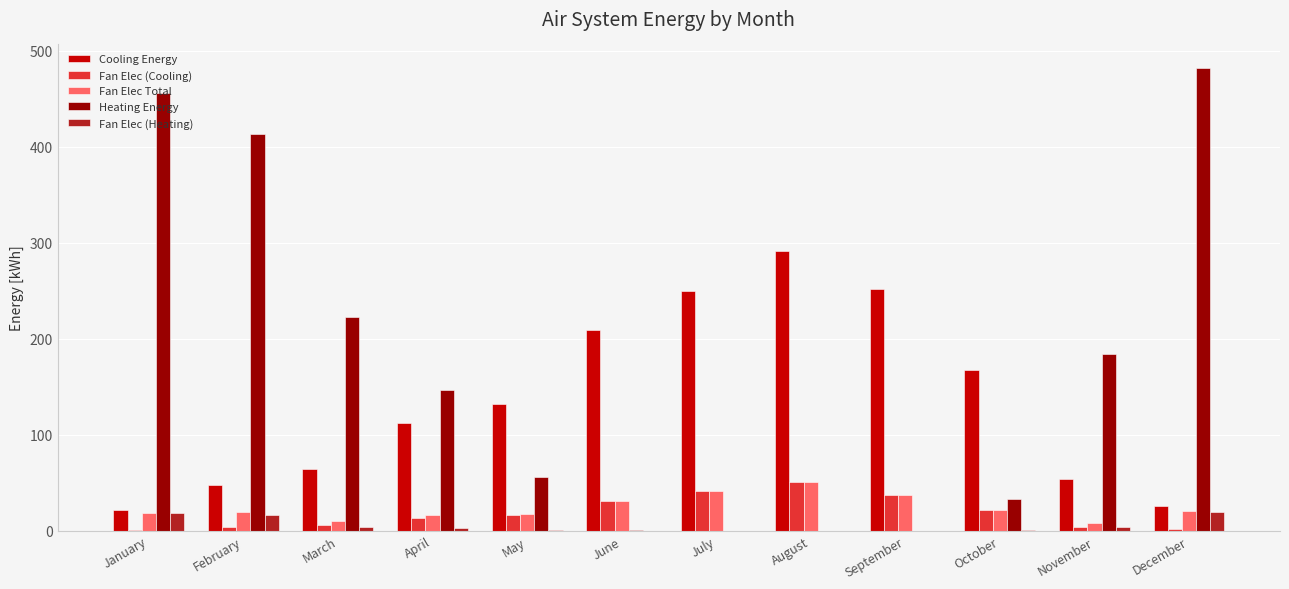

At which category does the chart reach its peak across all series?

December